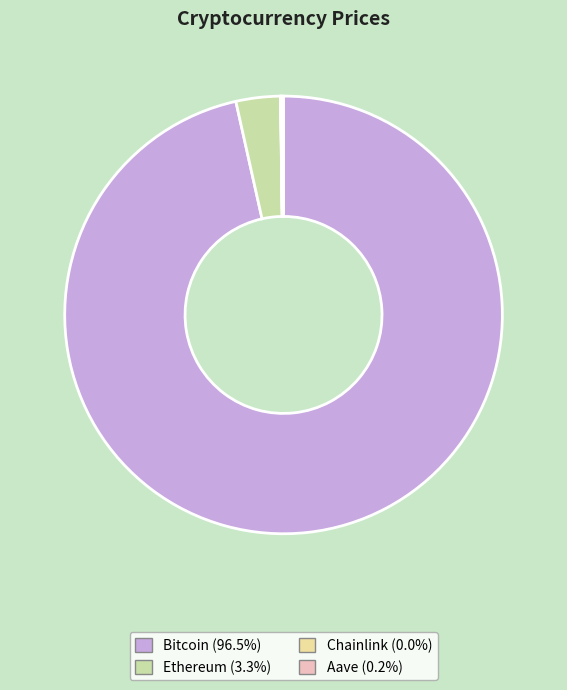

What is the largest slice in the pie chart?

Bitcoin